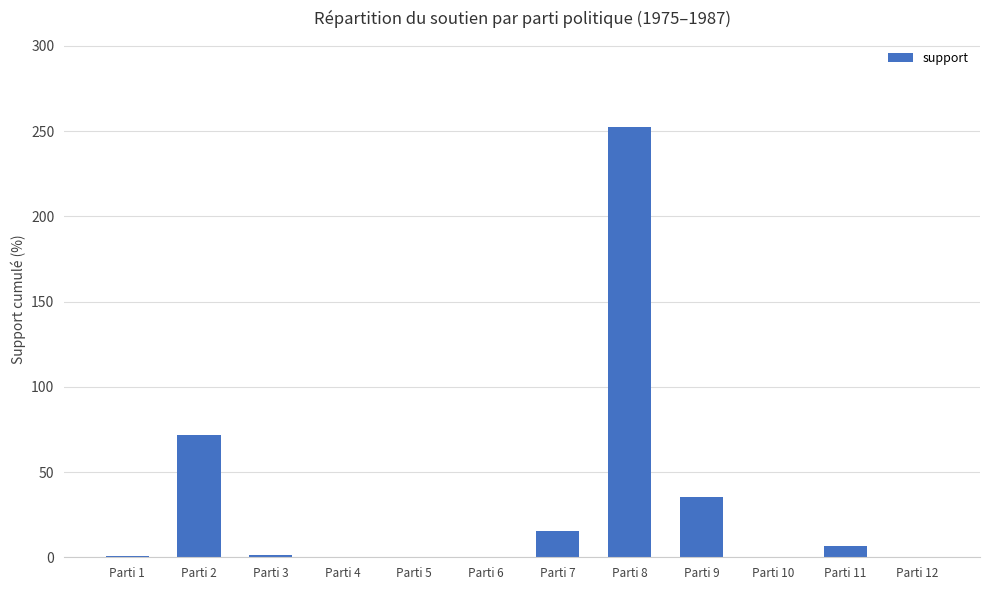

What is the difference between the values at Parti 8 and Parti 5?

252.5